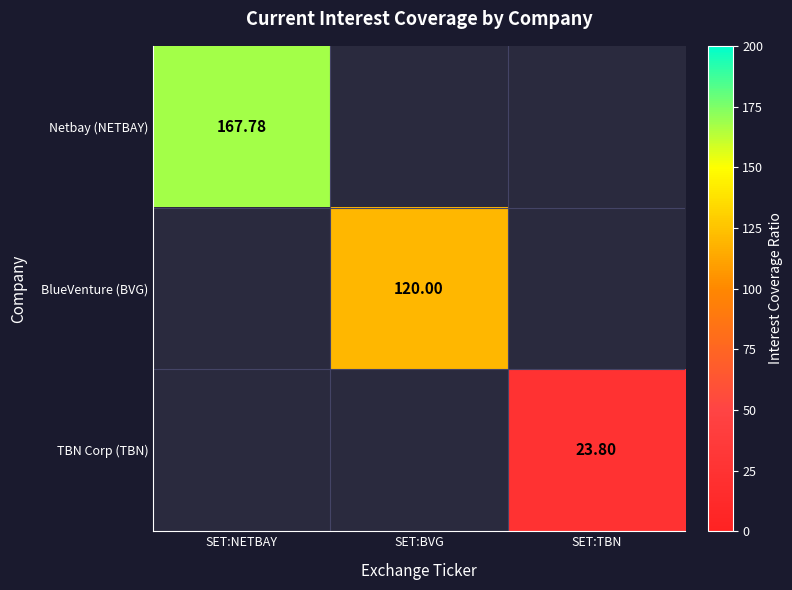

What is the minimum value shown in the chart?

23.8